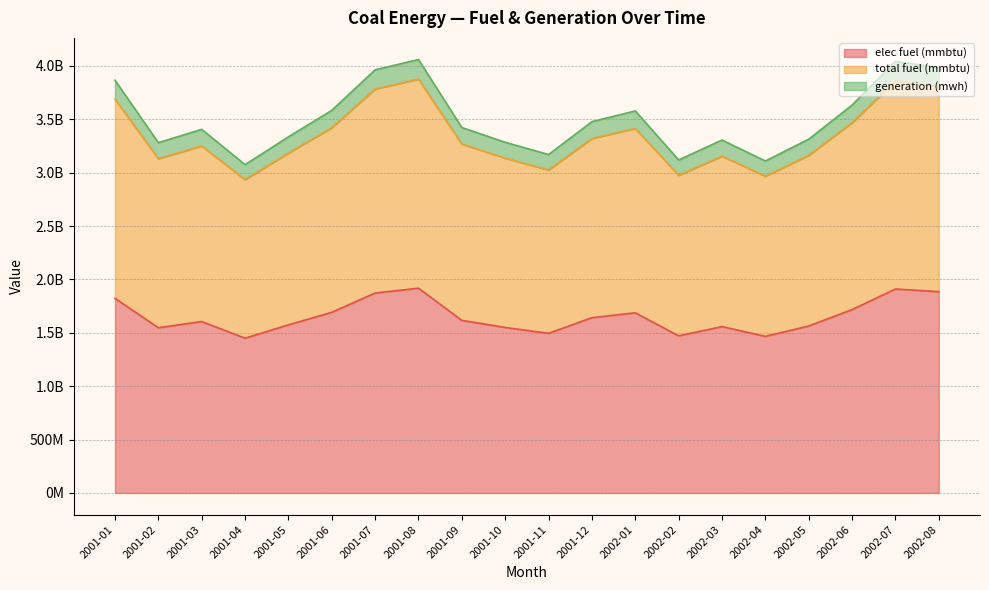

How many lines are shown in the chart?

3